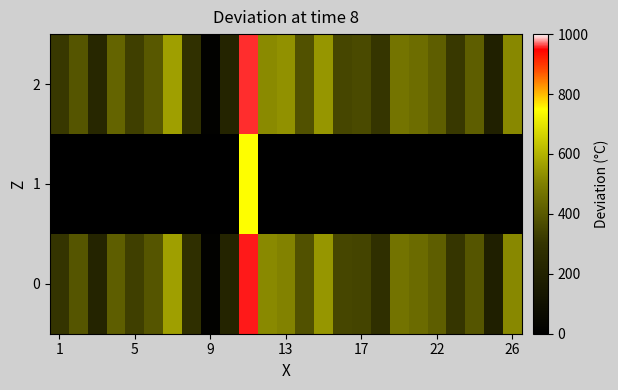

List the series in order of their peak value, lowest first.

1, 0, 2